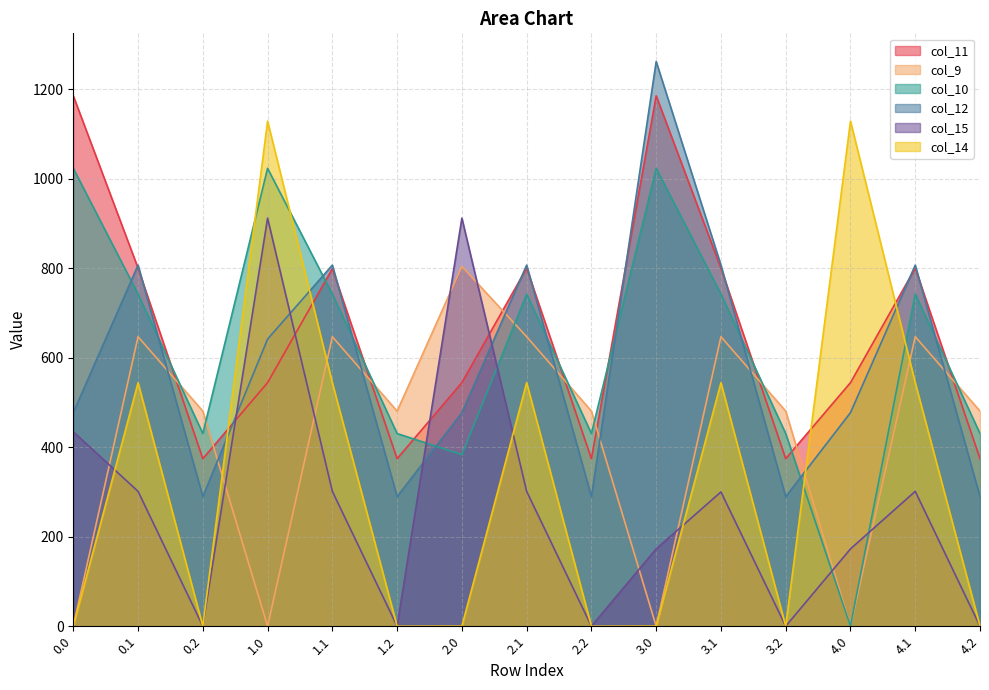

The value of col_12 at 3.2 is 289.5. True or false?

True